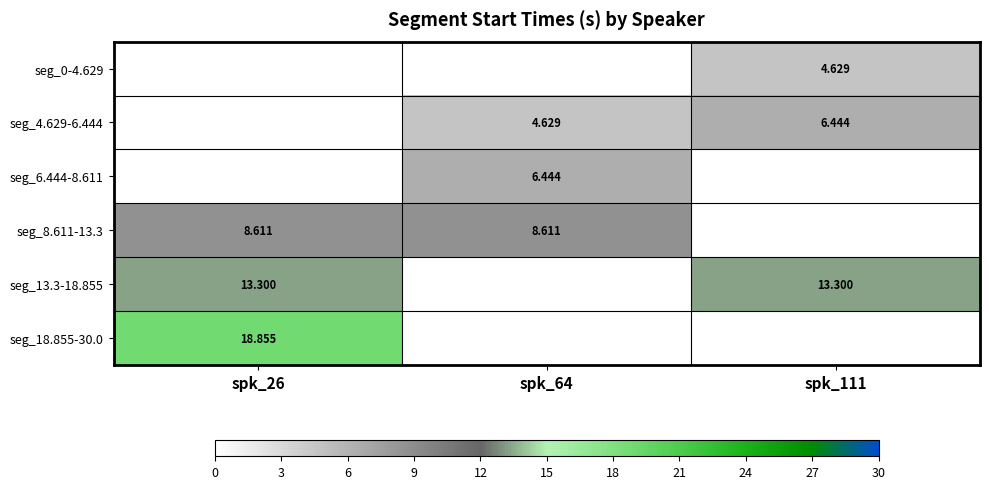

Count the number of categories in the chart.

3